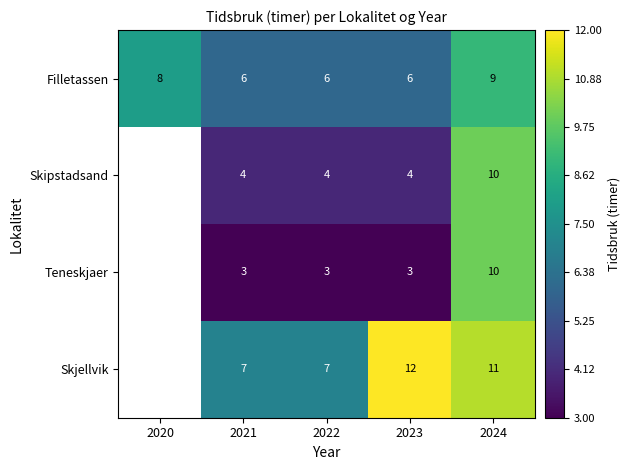

What is the lowest value of the Filletassen series?

6